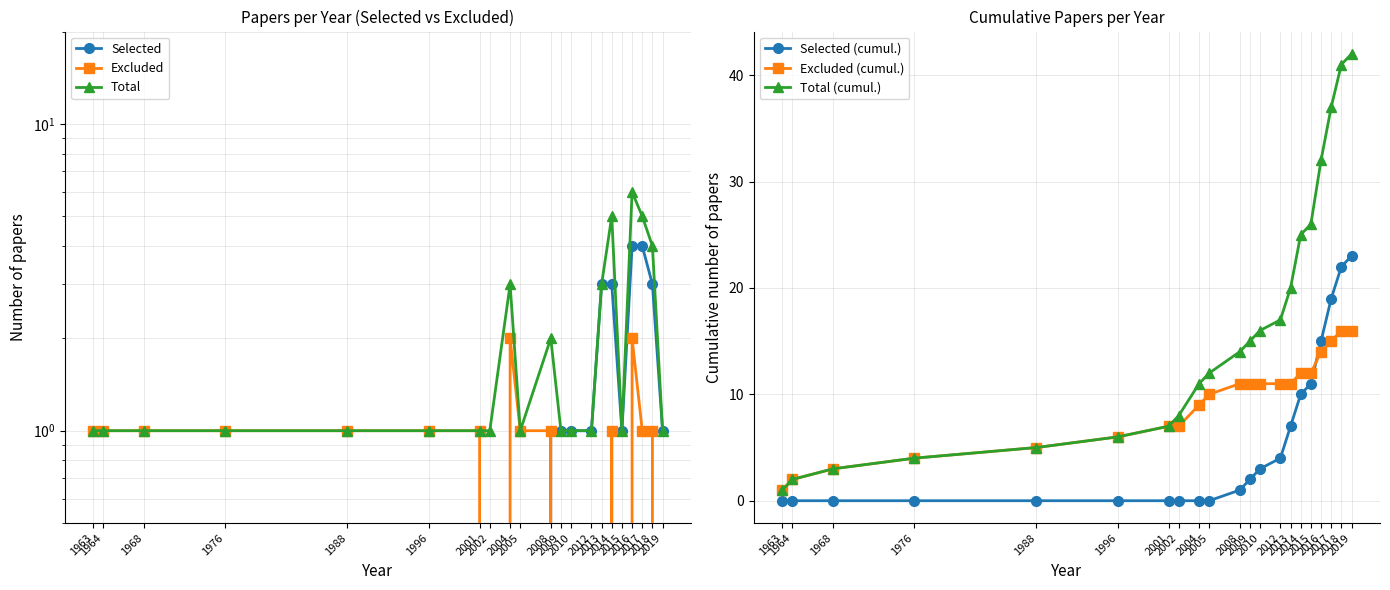

Rank the series by their maximum value, from highest to lowest.

Total (cumul.), Selected (cumul.), Excluded (cumul.), Total, Selected, Excluded